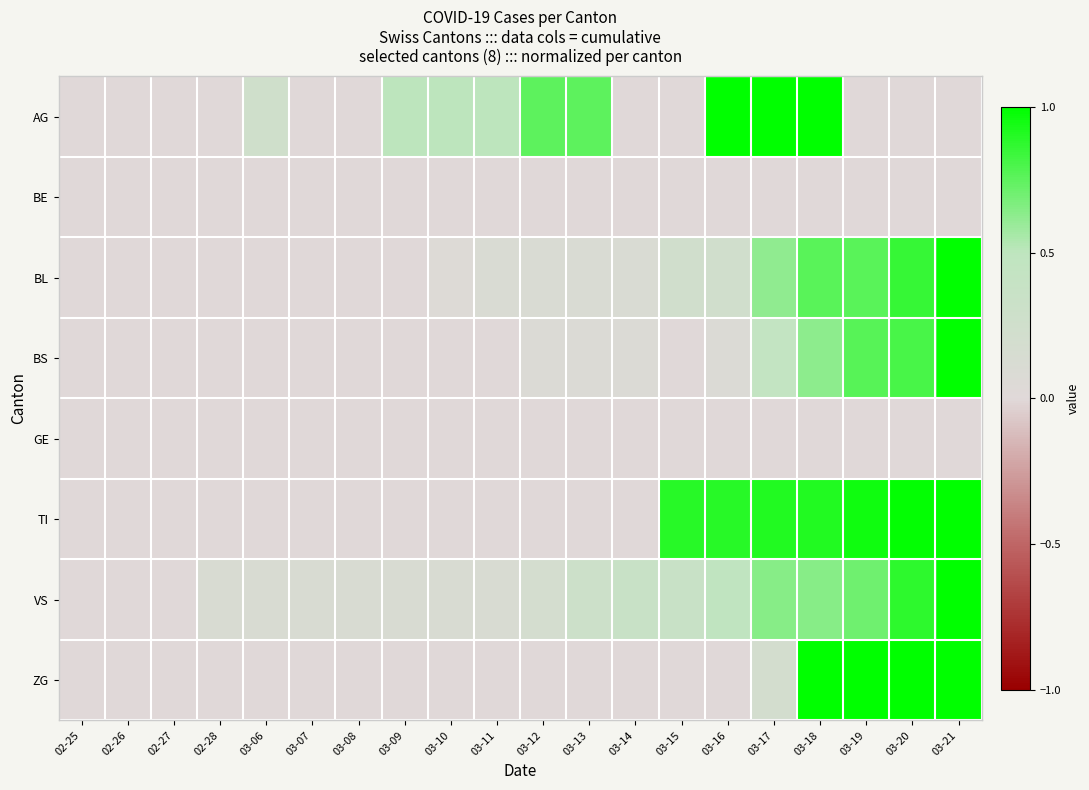

Which label corresponds to the largest value in the chart?

03-16